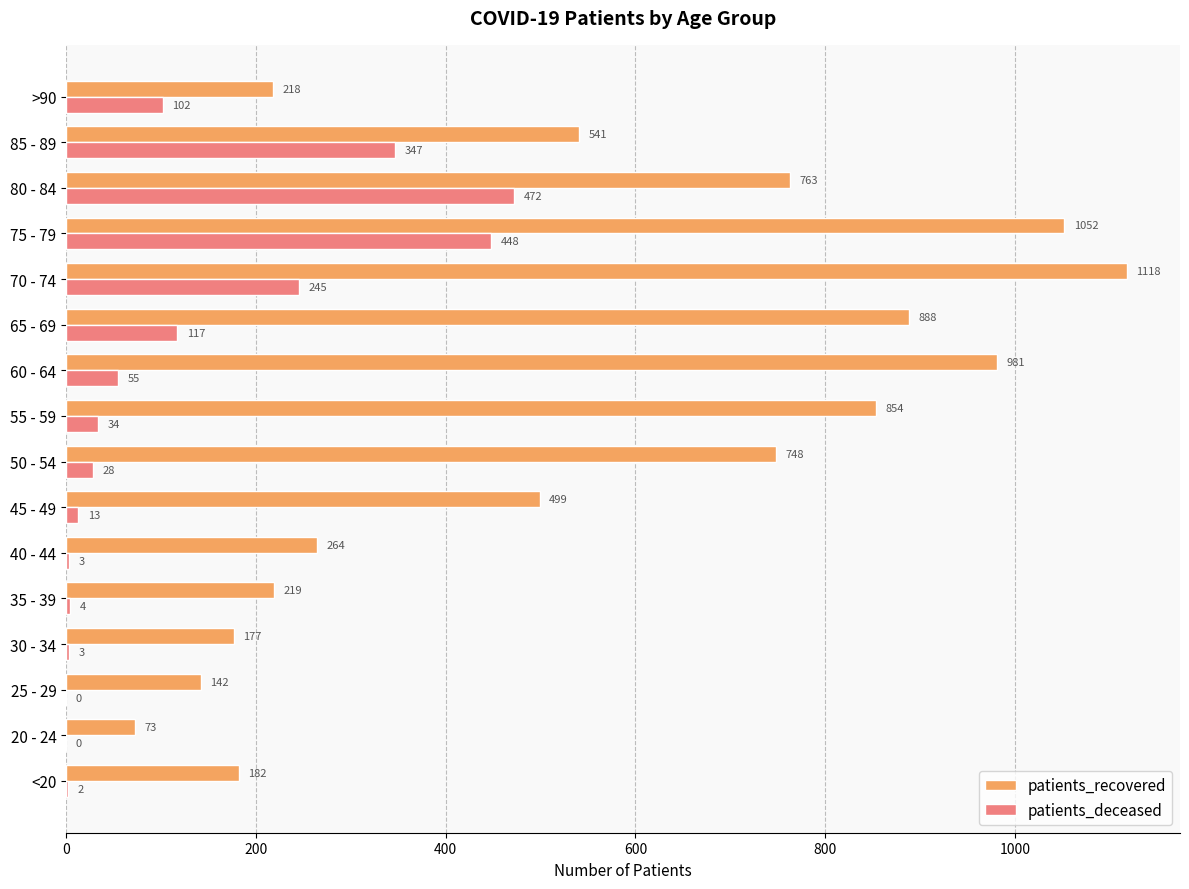

Where is patients_recovered nearest to the value 595?

85 - 89